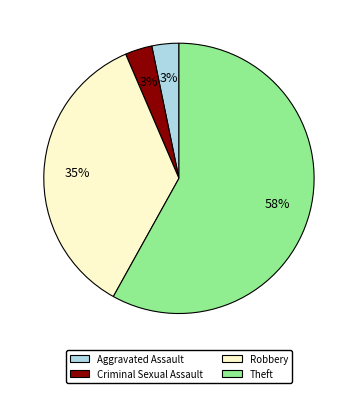

Is there a majority slice in this chart?

Yes